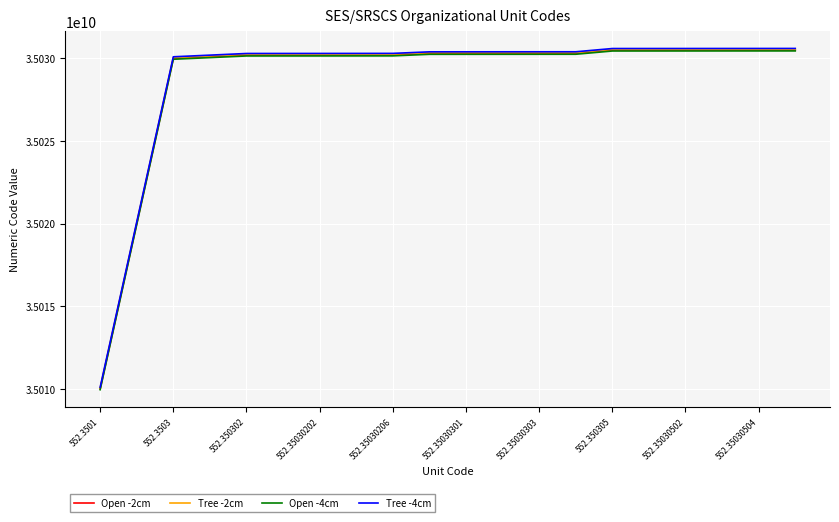

What is the minimum value for Open -4cm?

35009950000